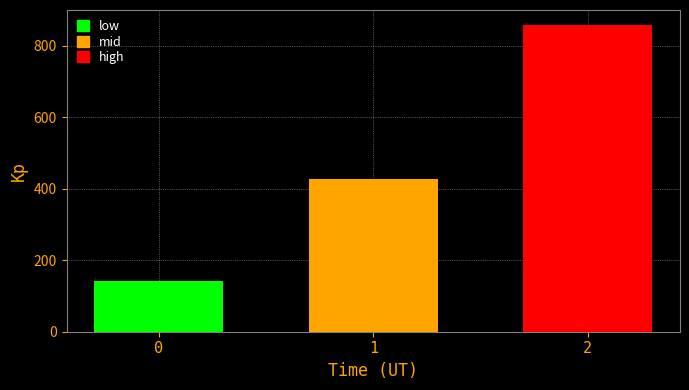

What is the smallest value displayed?

142.9